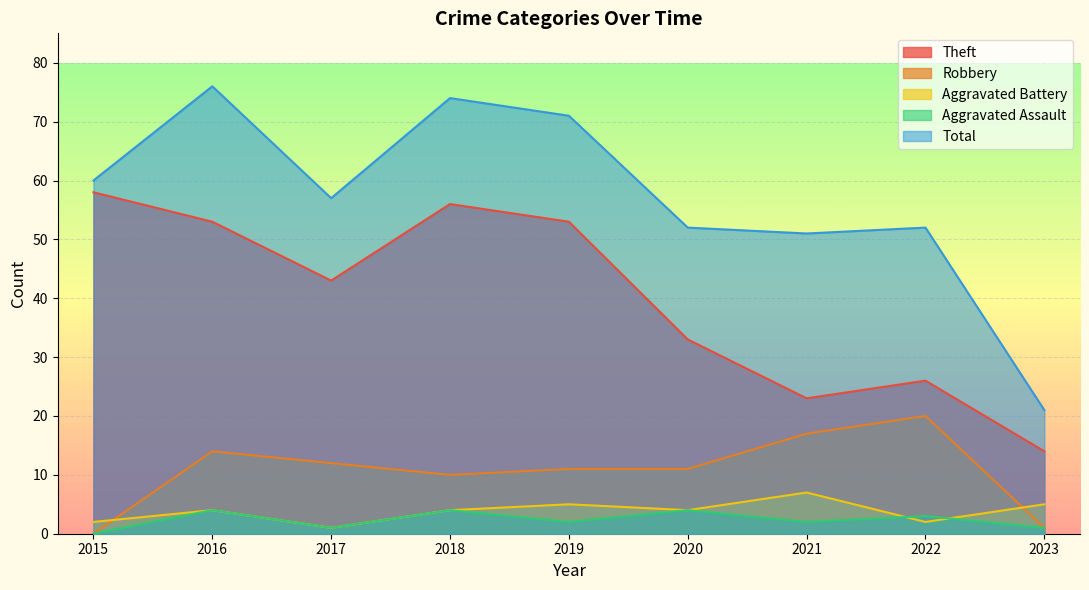

In Robbery, how many points are lower than both neighbors (excluding endpoints)?

1